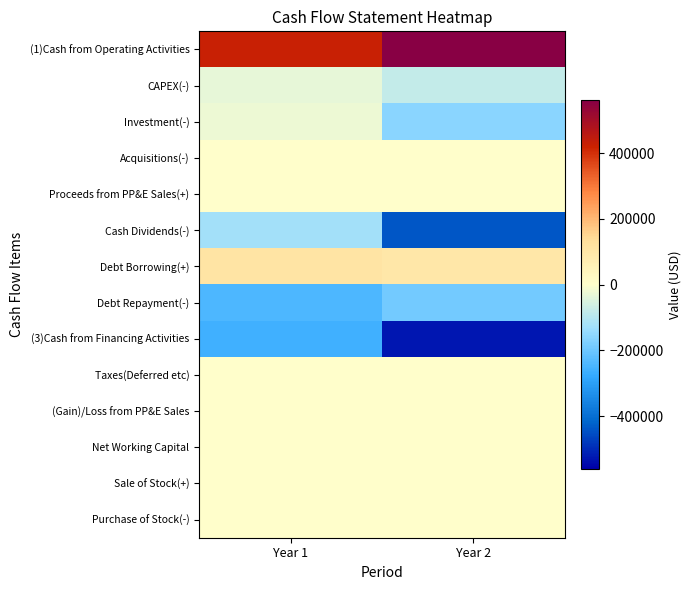

Between Year 2 and Year 1, which is larger?

Year 2